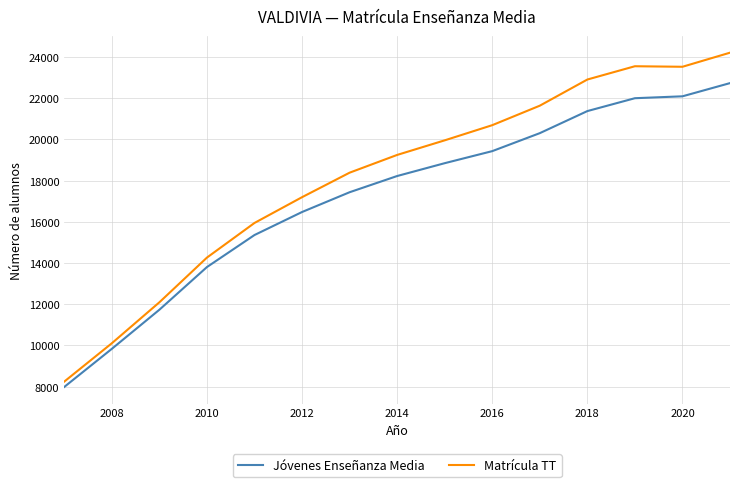

Which series has the largest range (max minus min)?

Matrícula TT